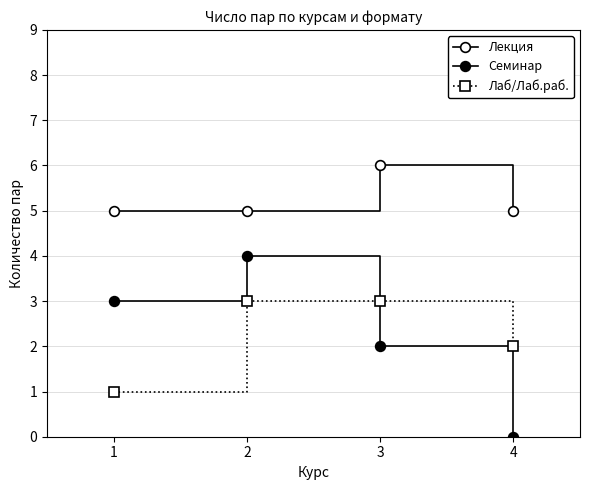

How many lines are shown in the chart?

3